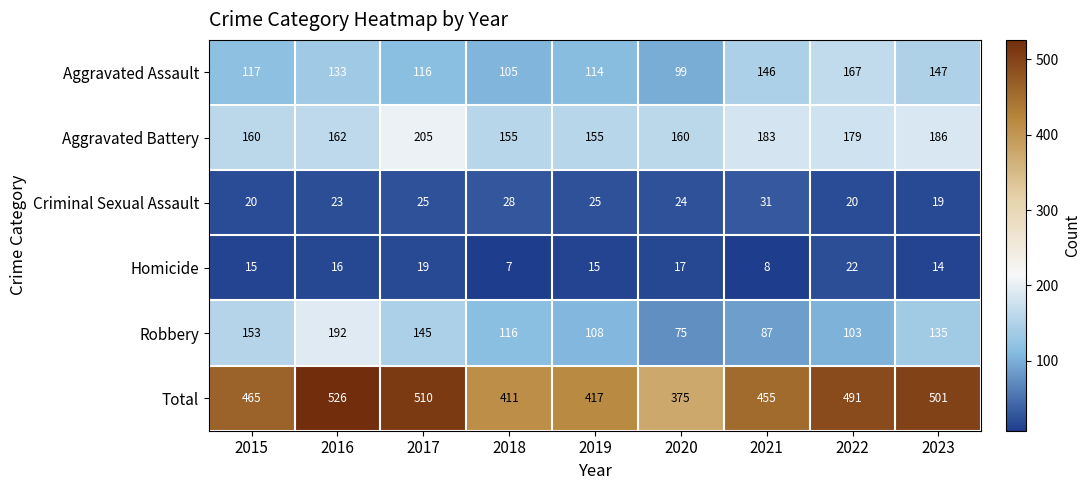

Which series has the largest total across all categories?

Total